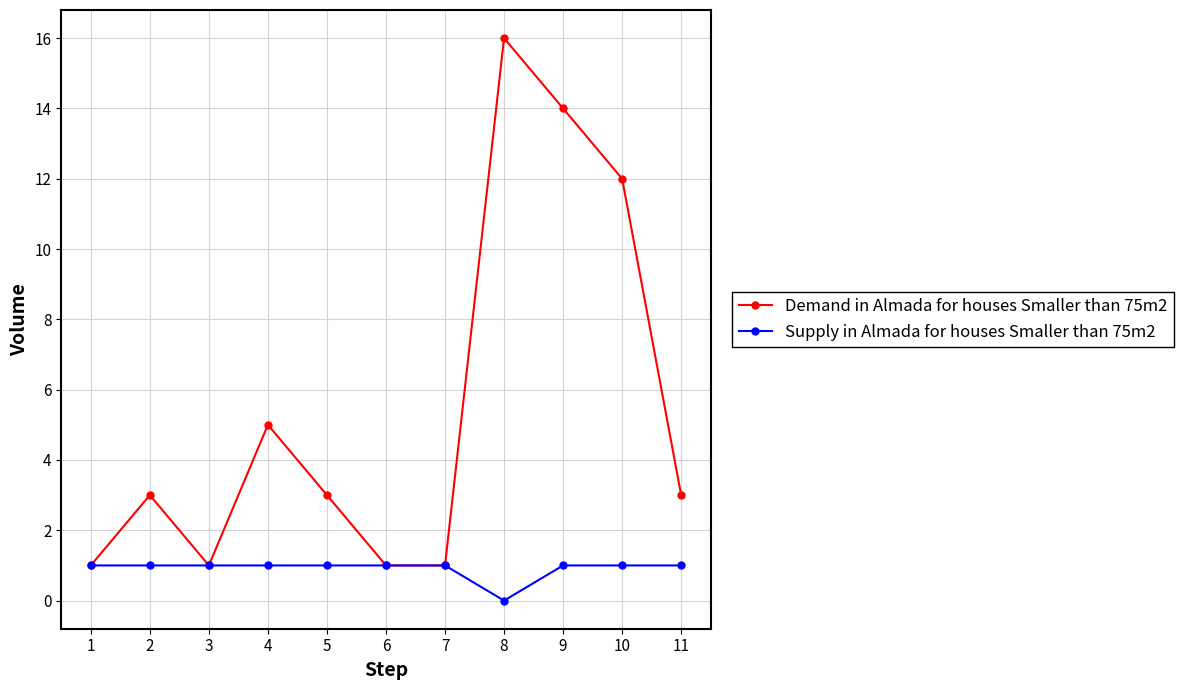

How many distinct data groups are displayed?

2